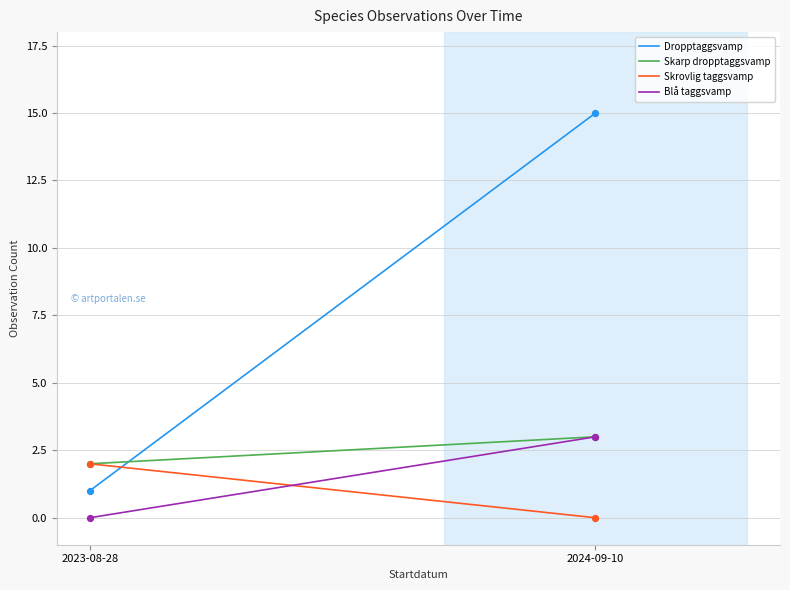

What are all the series names shown in the legend?

Dropptaggsvamp, Skarp dropptaggsvamp, Skrovlig taggsvamp, Blå taggsvamp